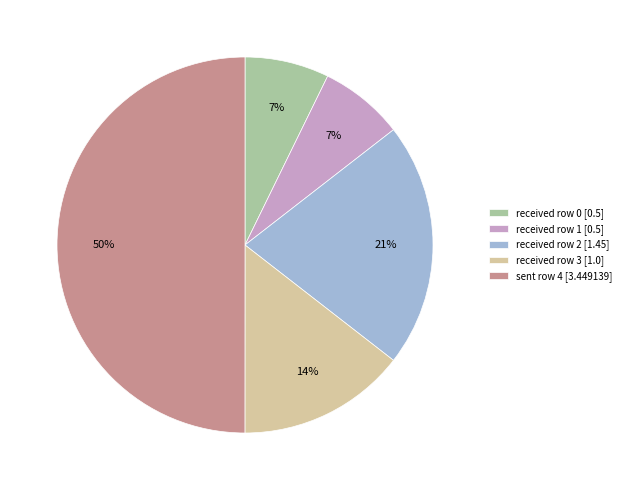

What is the largest slice in the pie chart?

sent row 4 [3.449139]